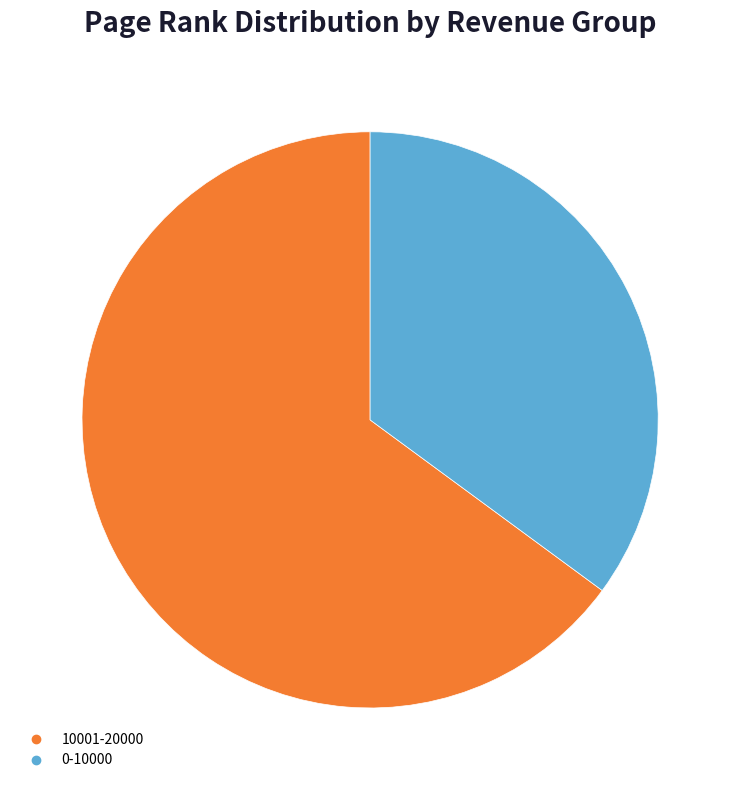

What percentage do 10001-20000 and 0-10000 together represent?

100.0%